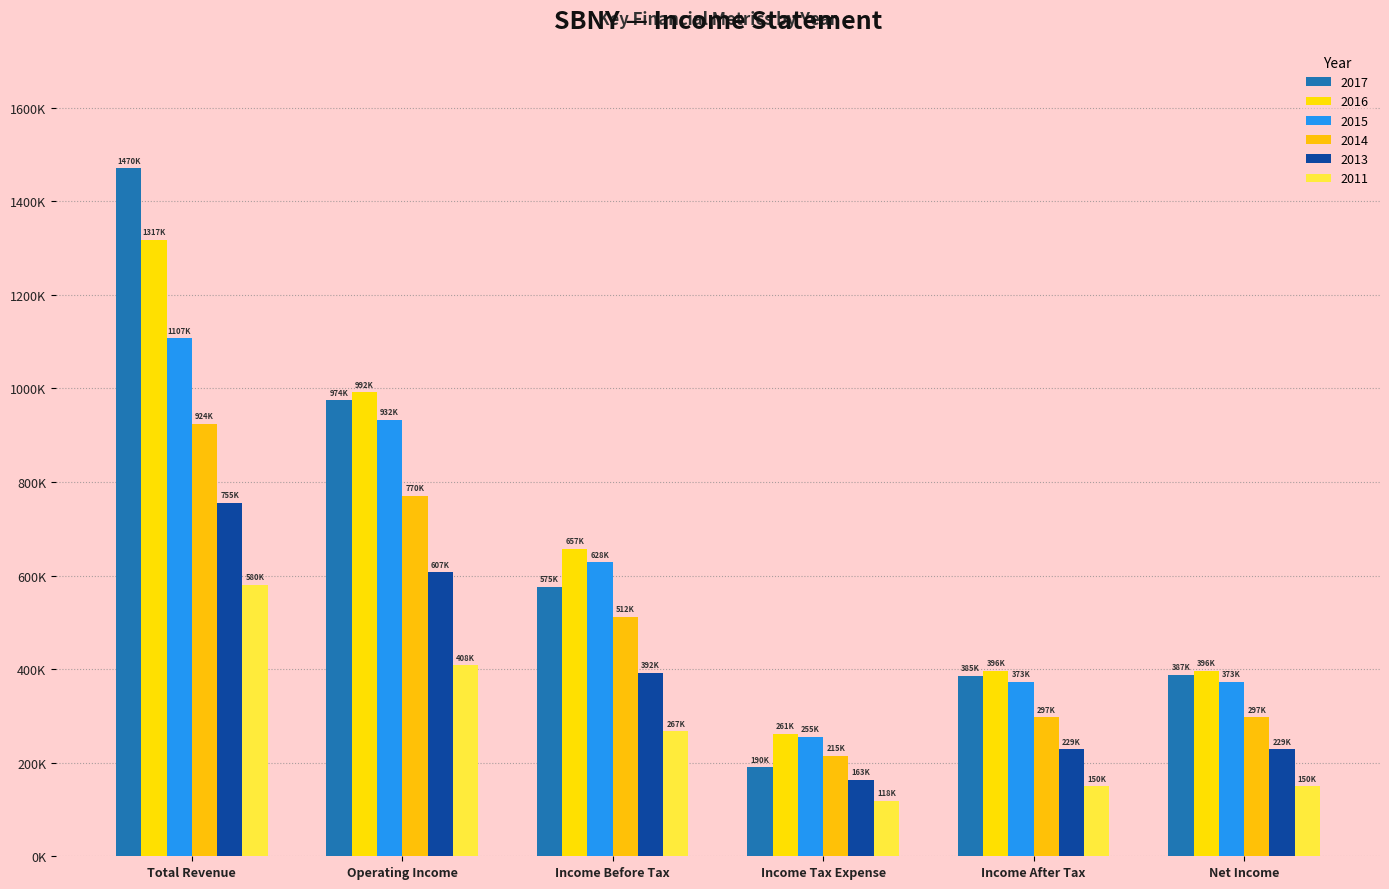

Does the chart contain any negative values?

No